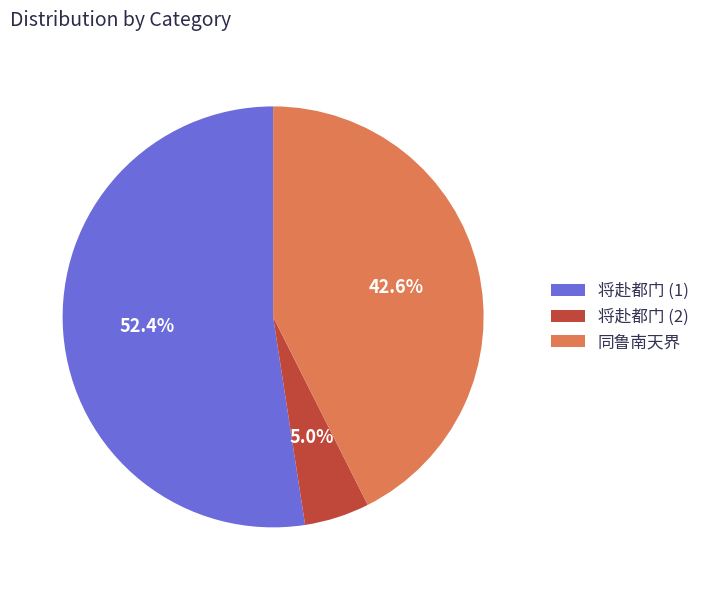

Which category accounts for the majority?

将赴都门 (1)